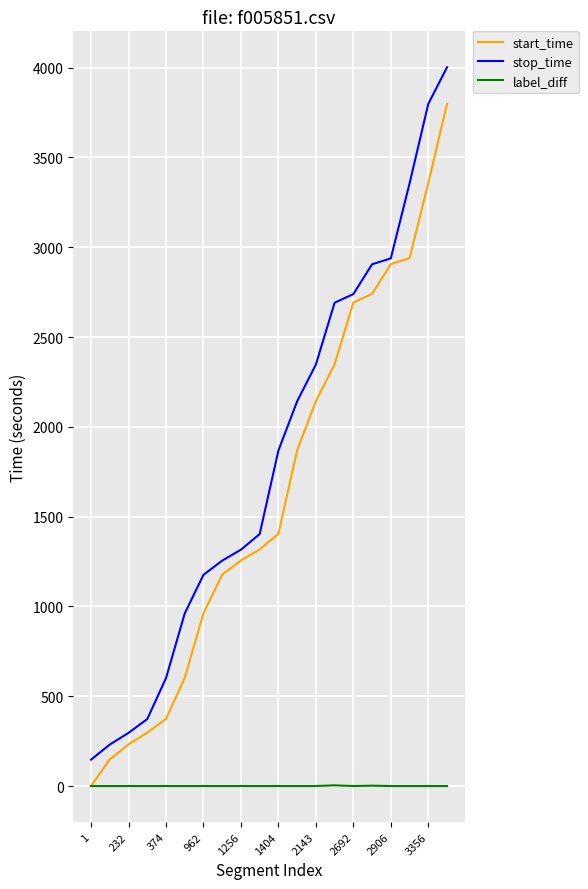

What is the difference between the maximum and minimum values in the start_time series?

3798